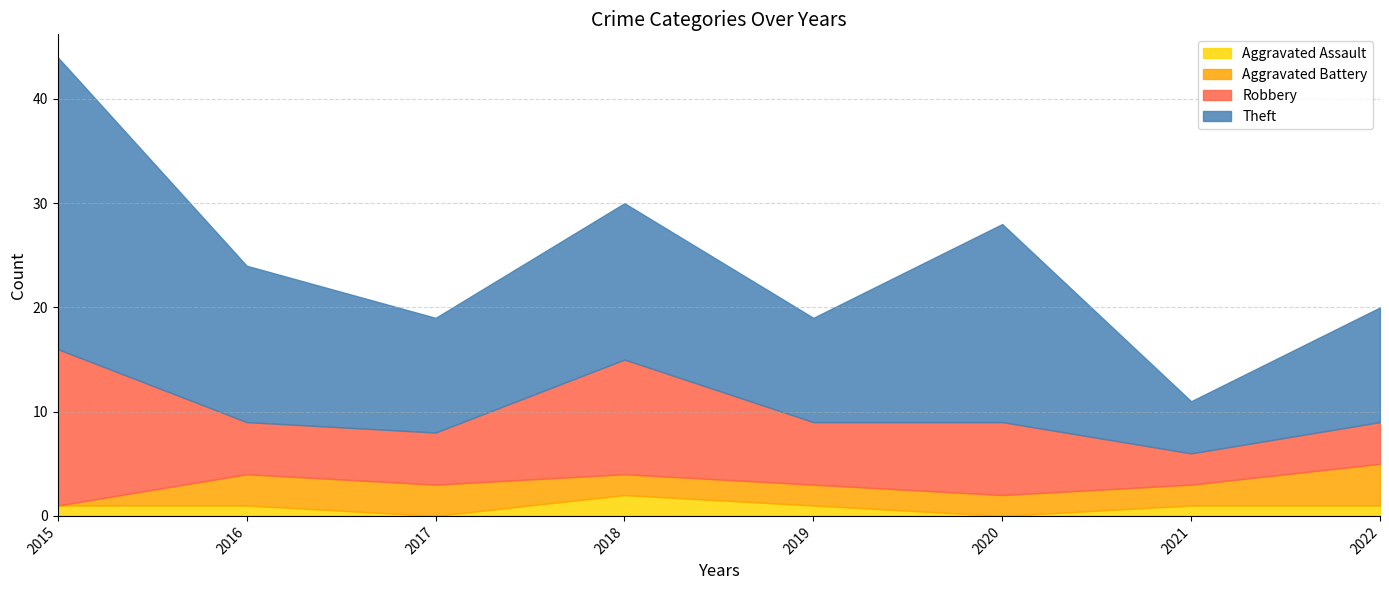

Rank the series by their maximum value, from highest to lowest.

Theft, Robbery, Aggravated Battery, Aggravated Assault